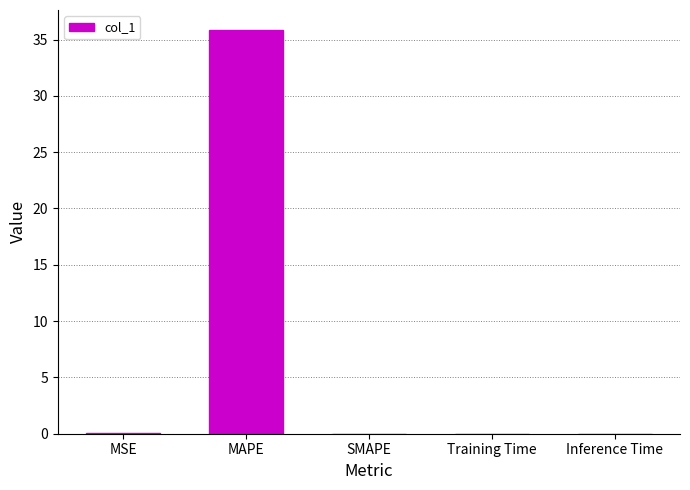

Which category has the highest value across all series?

MAPE